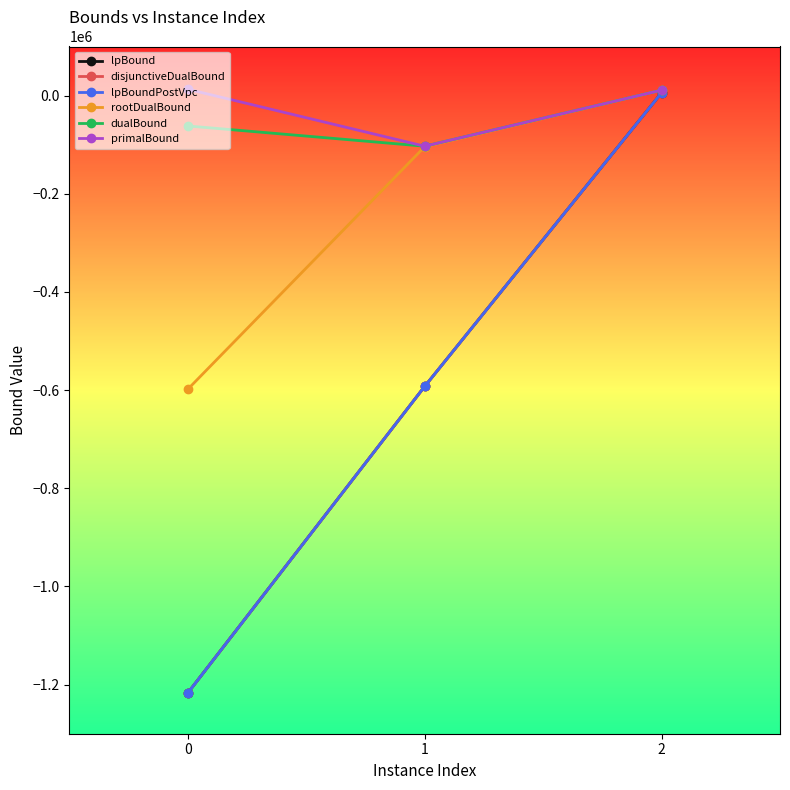

What is the spread (max minus min) of values at 0?

1229863.5